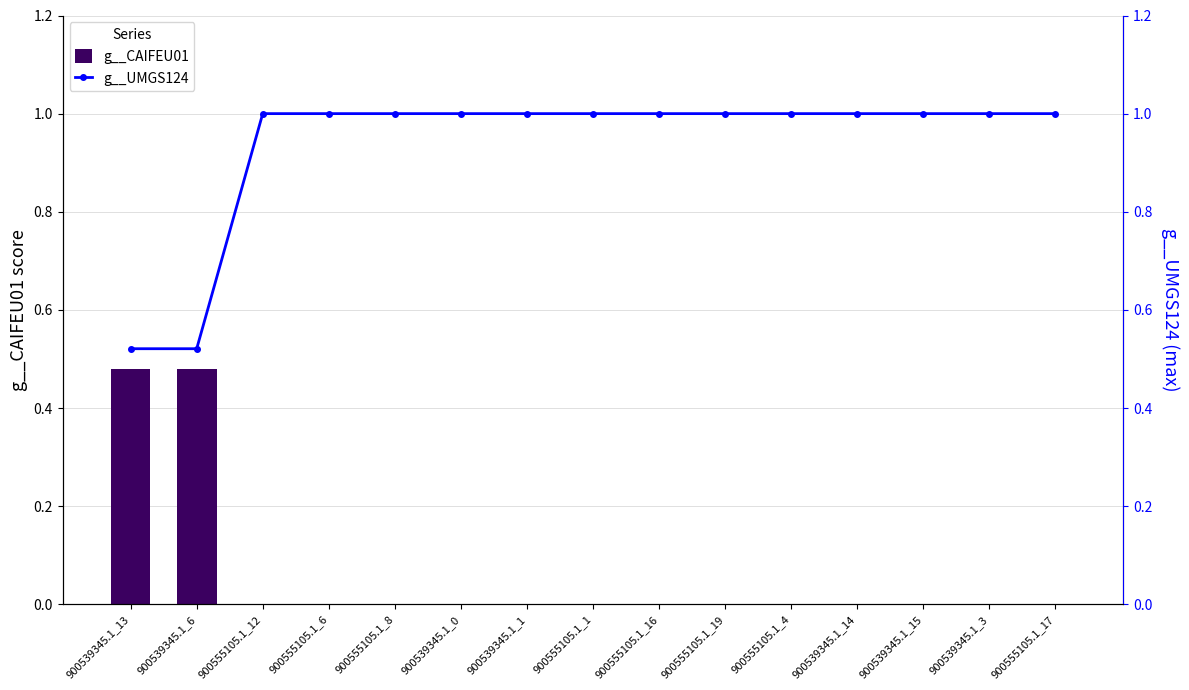

What position from the left is 900555105.1_8?

5